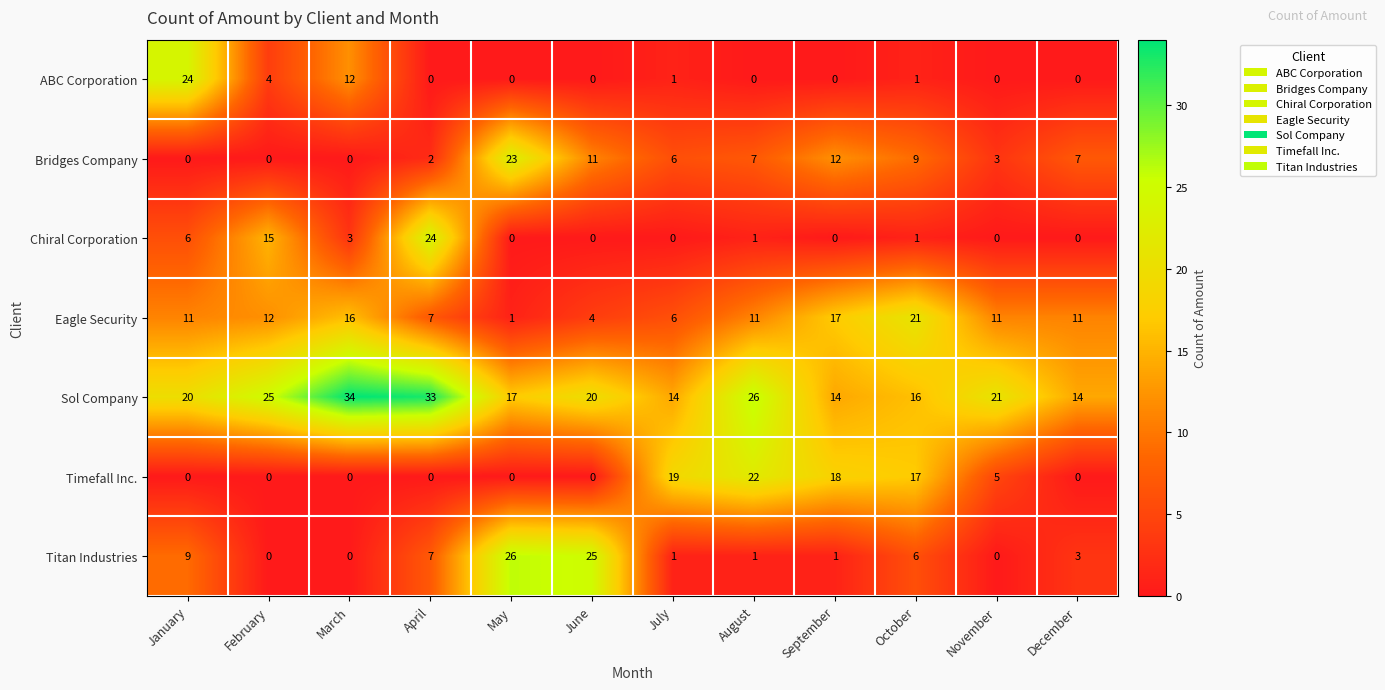

At how many categories does at least one series exceed 28?

2